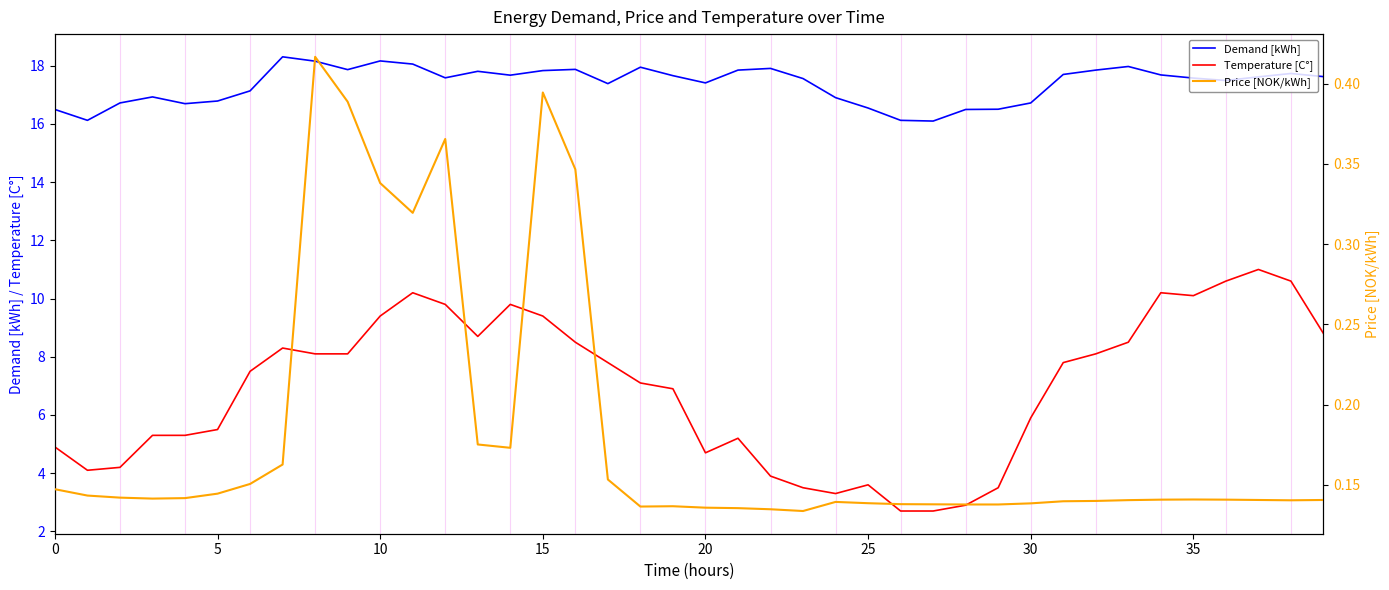

What is the difference between the highest and lowest values at 9?

17.5